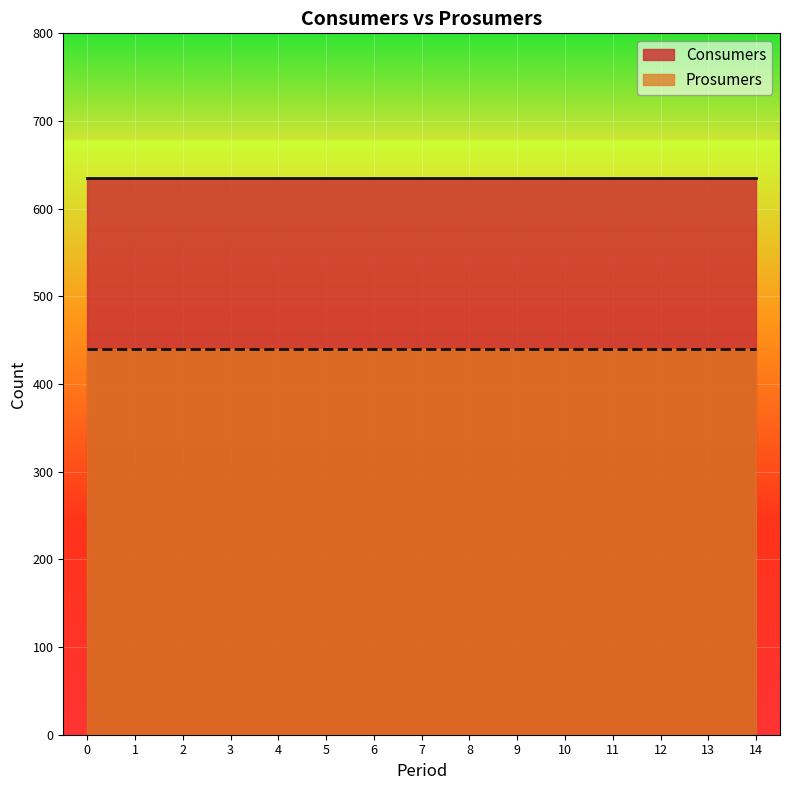

Is it true that Consumers equals 938 at 9?

False